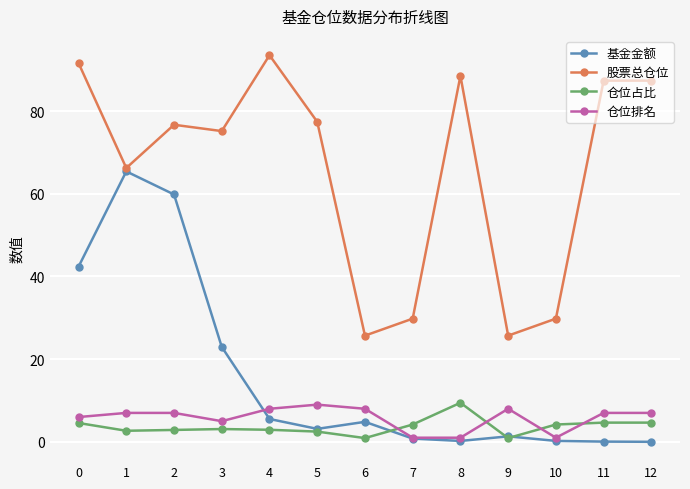

How many series are shown in this chart?

4